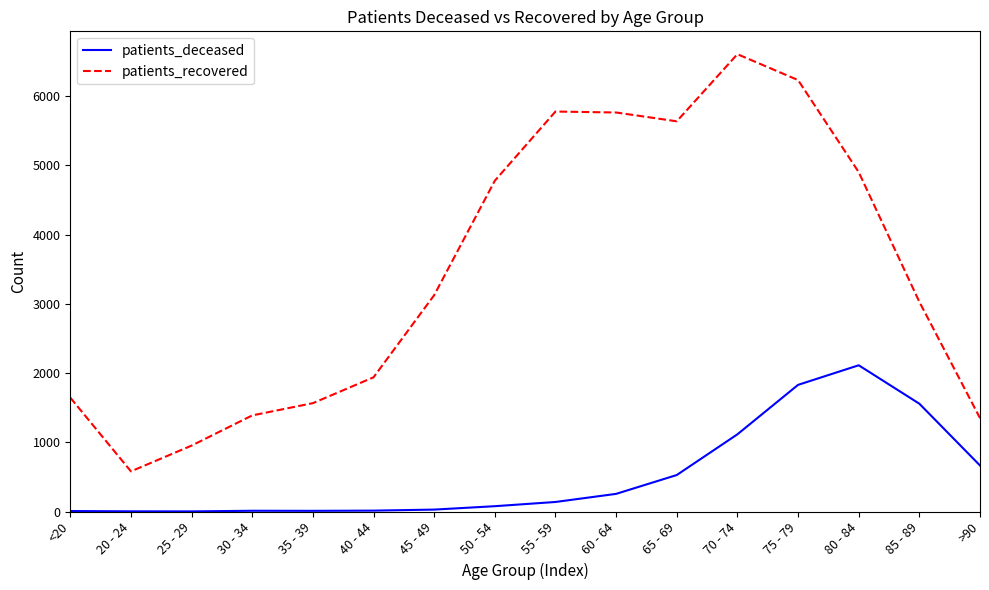

The patients_recovered series shows 3112 at 40 - 44. True or false?

False